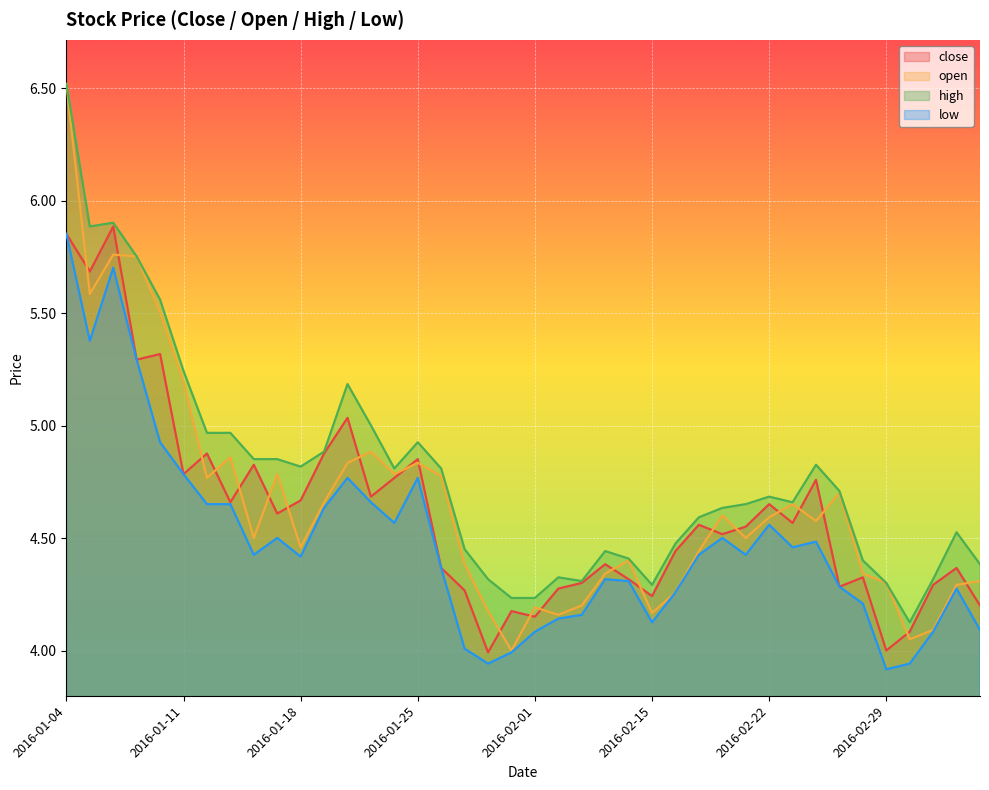

Which series has the widest spread of values?

open